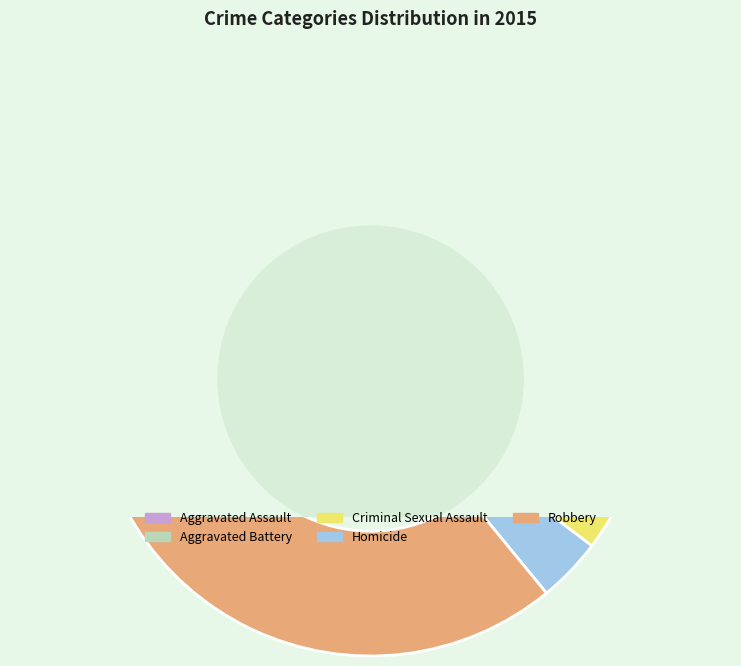

Is it true that Aggravated Assault is 22% of the pie?

True